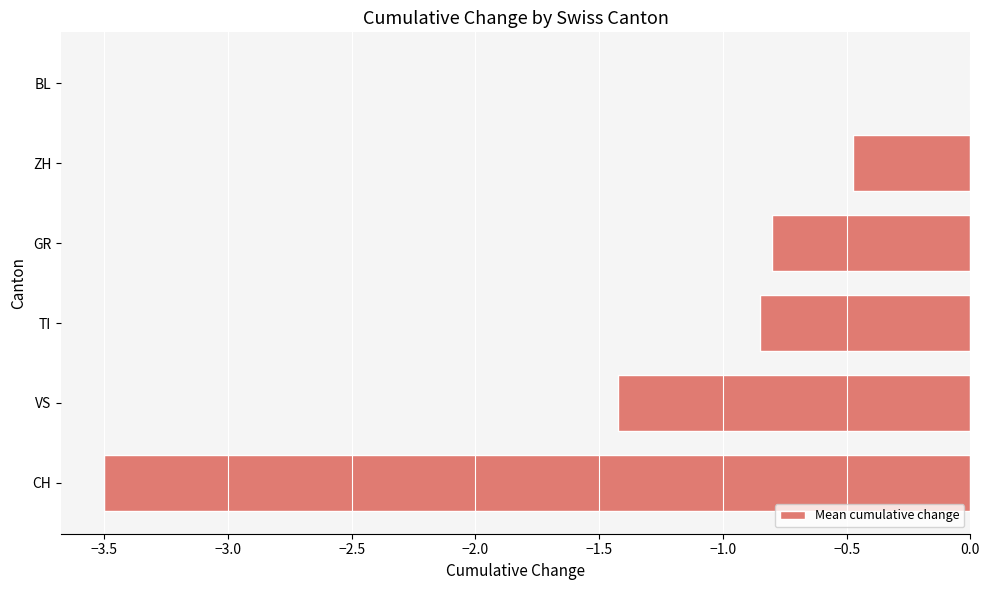

Count the number of categories in the chart.

6